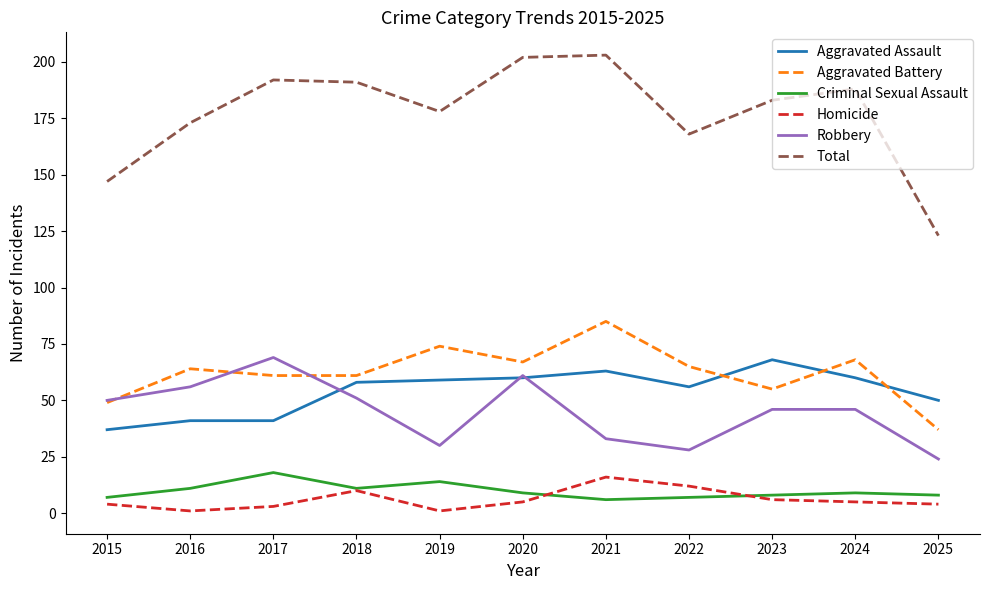

Reading right to left, extract all data points from this chart.

Aggravated Assault: 50	60	68	56	63	60	59	58	41	41	37
Aggravated Battery: 37	68	55	65	85	67	74	61	61	64	49
Criminal Sexual Assault: 8	9	8	7	6	9	14	11	18	11	7
Homicide: 4	5	6	12	16	5	1	10	3	1	4
Robbery: 24	46	46	28	33	61	30	51	69	56	50
Total: 123	188	183	168	203	202	178	191	192	173	147